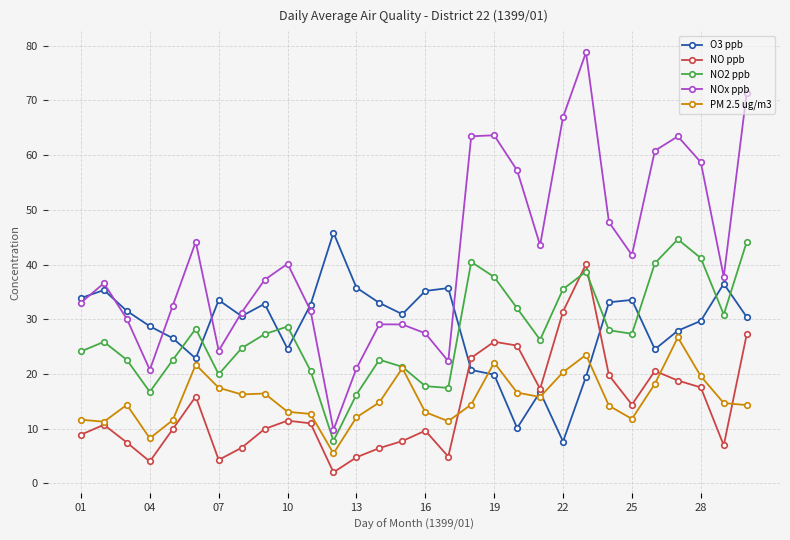

What is the minimum value for PM 2.5 ug/m3?

5.5